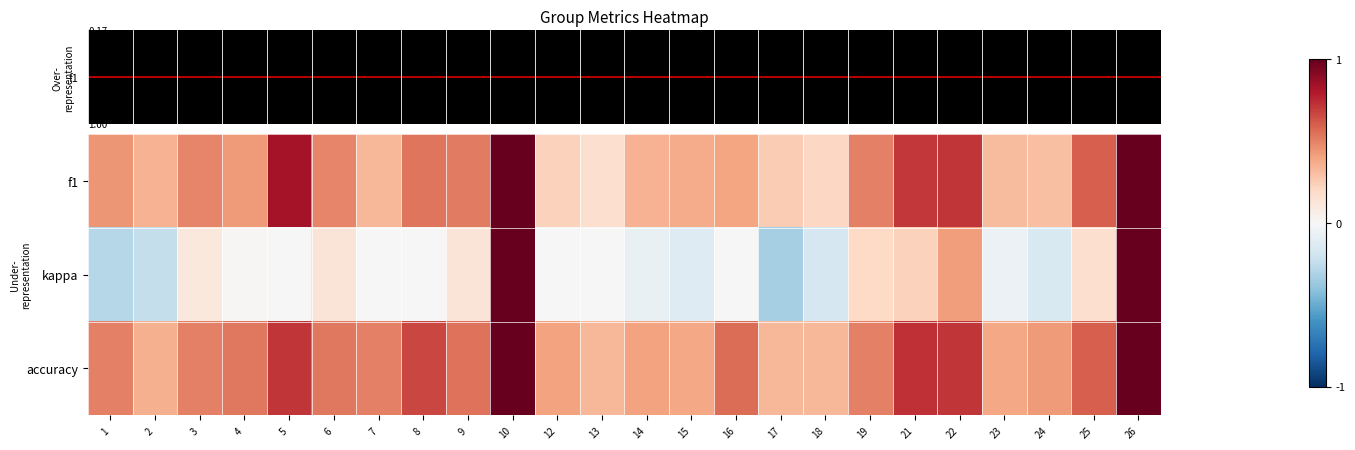

Which has a higher value, 17 or 22?

22